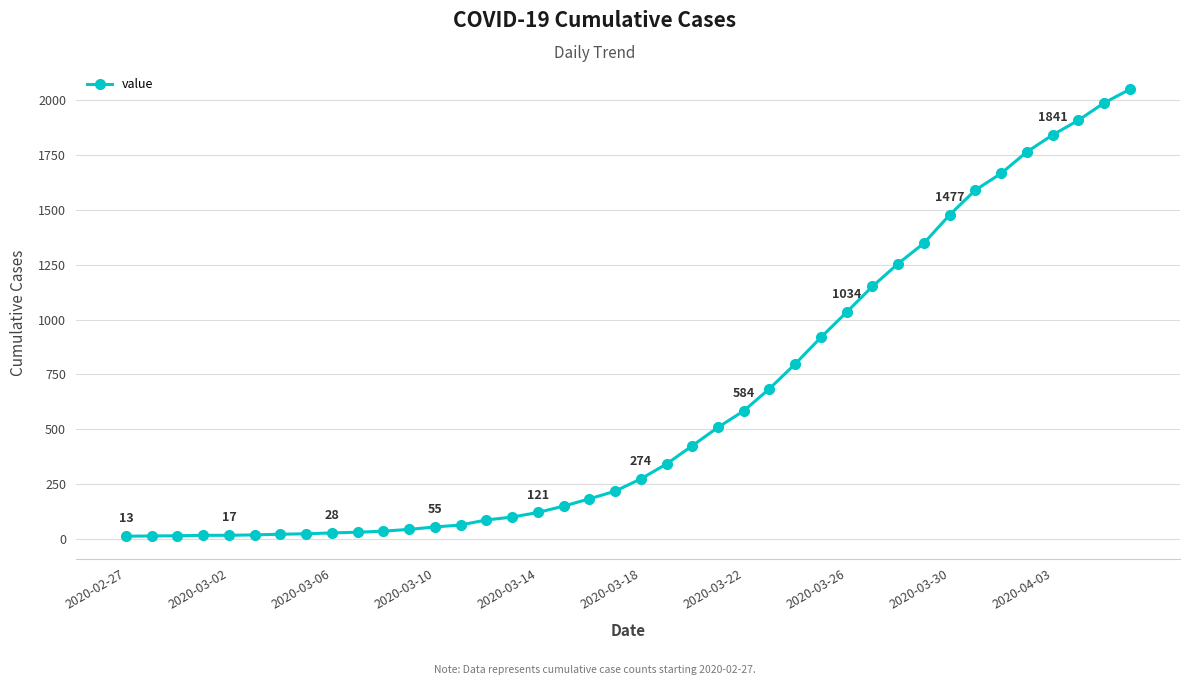

What is the difference between the second highest and second lowest values?

1973